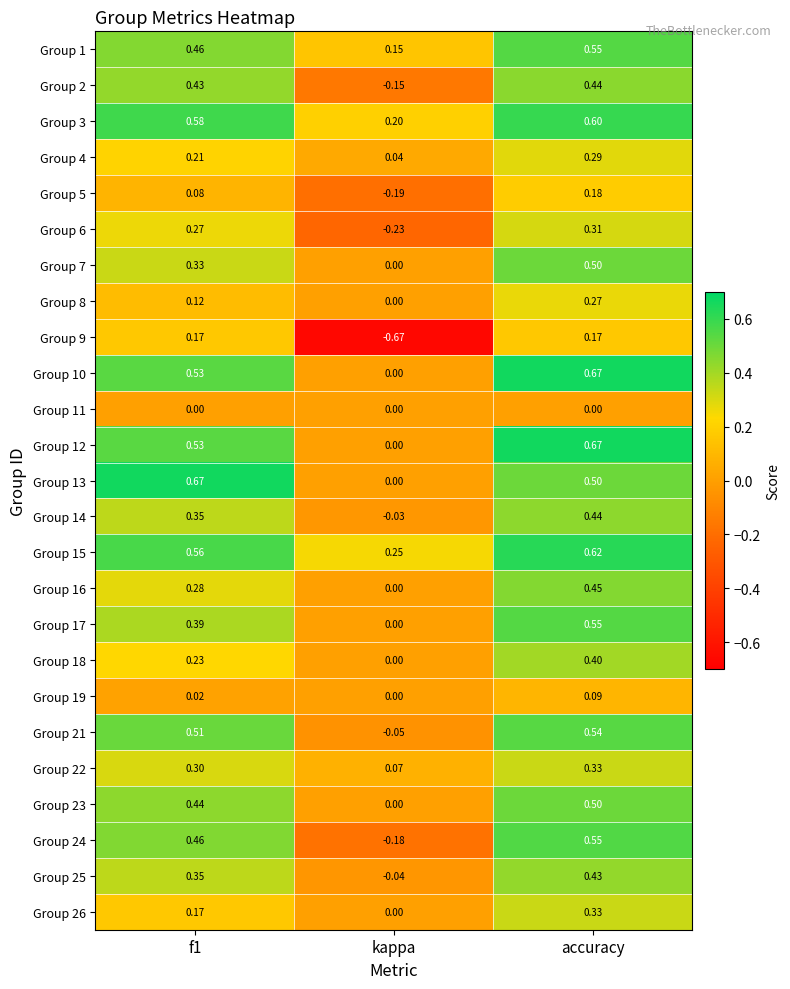

What is the total value across all series at f1?

8.4